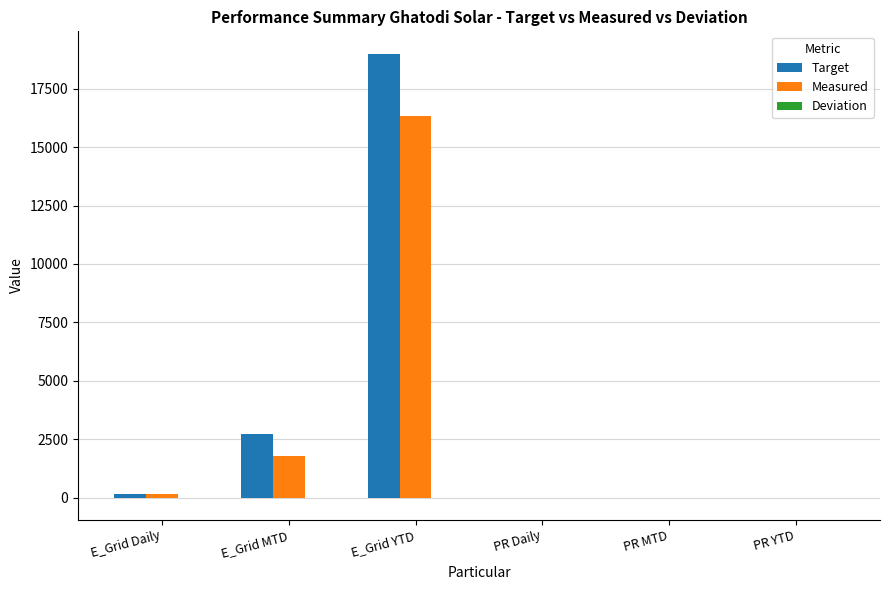

What is the difference between the Measured values at E_Grid YTD and PR YTD?

16324.2